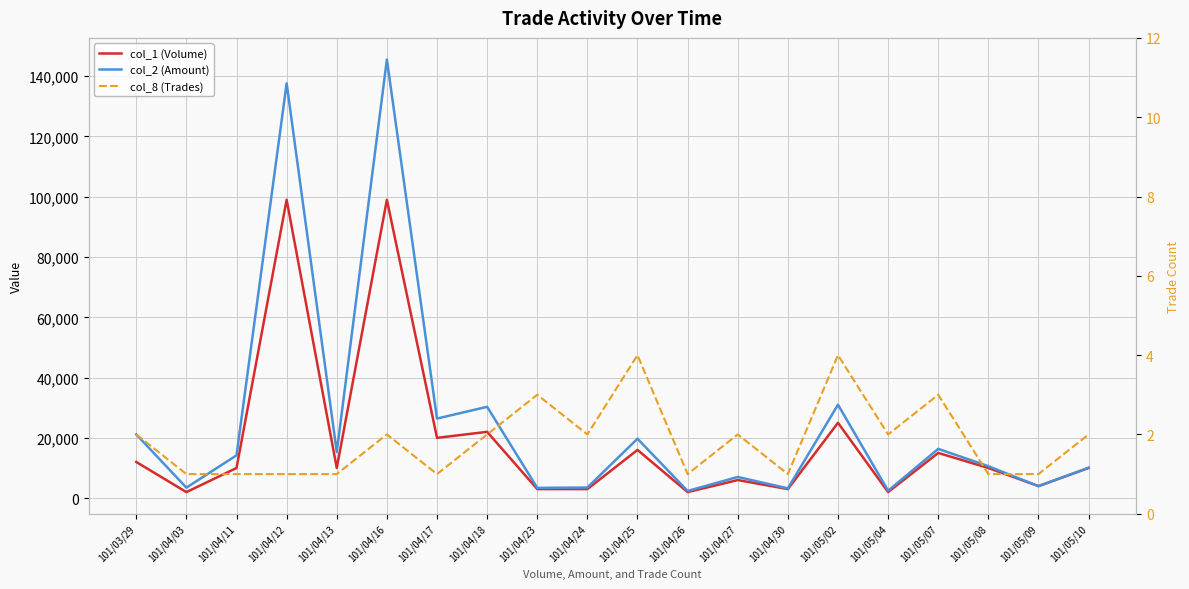

What is the sum of all col_8 (Trades) values?

37